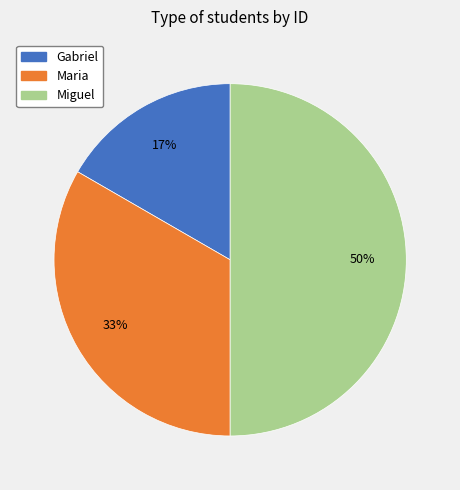

True or false: Gabriel accounts for 17% of the total.

True